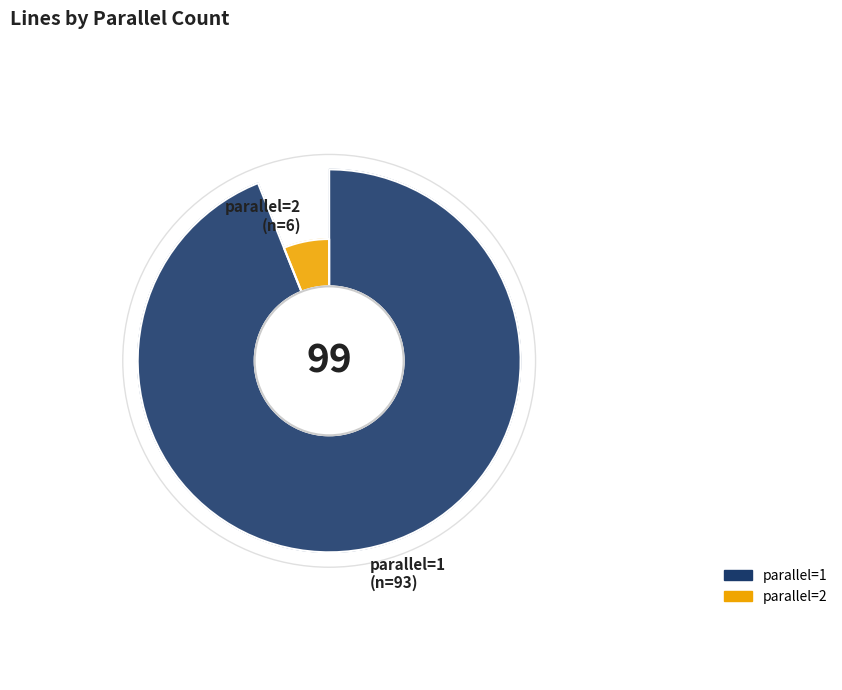

How many slices are in this pie chart?

2